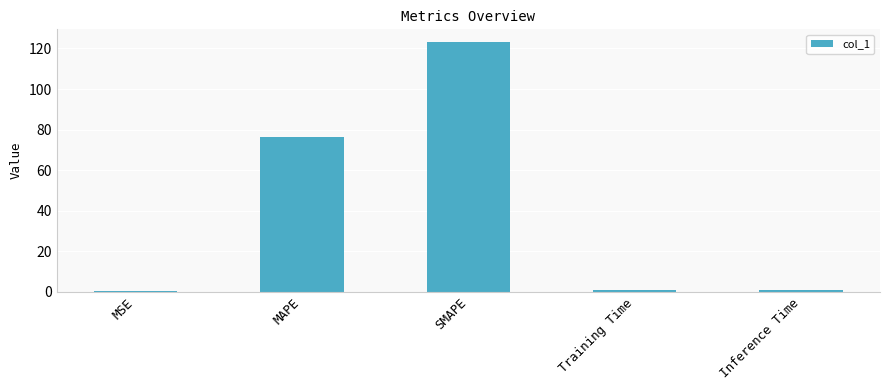

Read the value at Training Time.

0.7